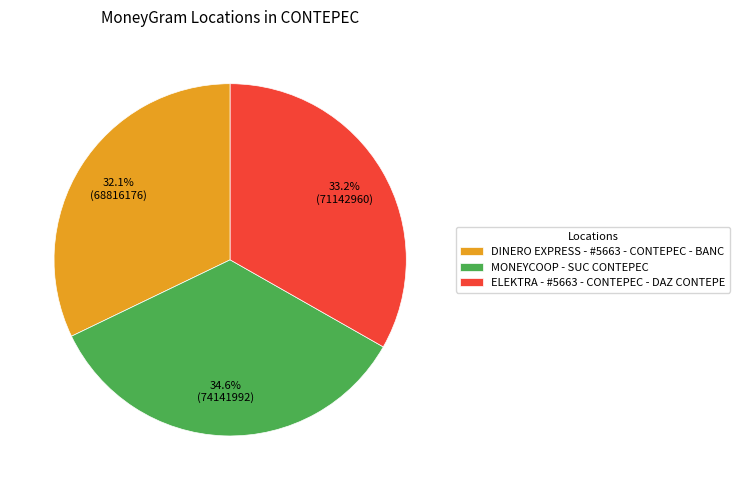

Combined, do DINERO EXPRESS - #5663 - CONTEPEC - BANC and MONEYCOOP - SUC CONTEPEC account for over 50%?

Yes